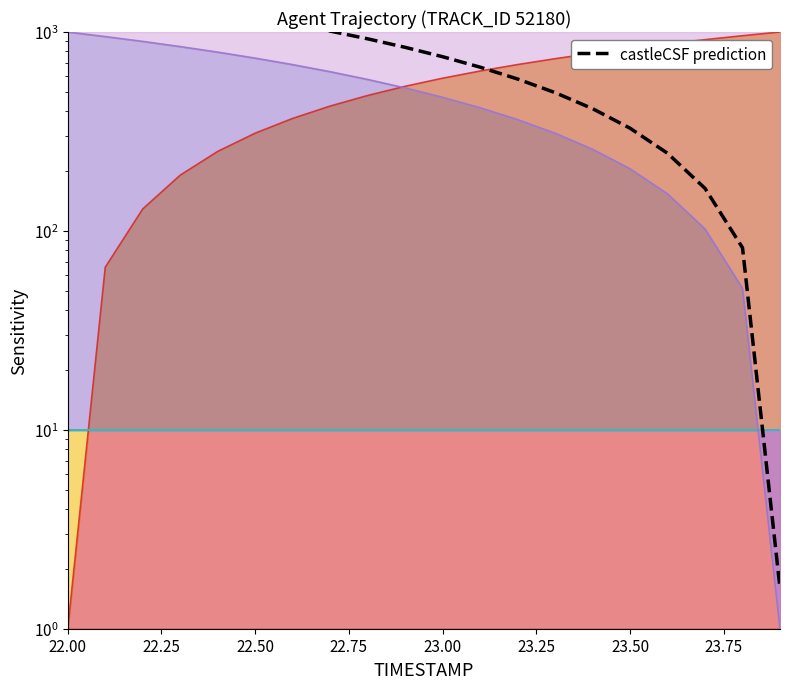

What is the difference between the second highest and second lowest values?

1435.9